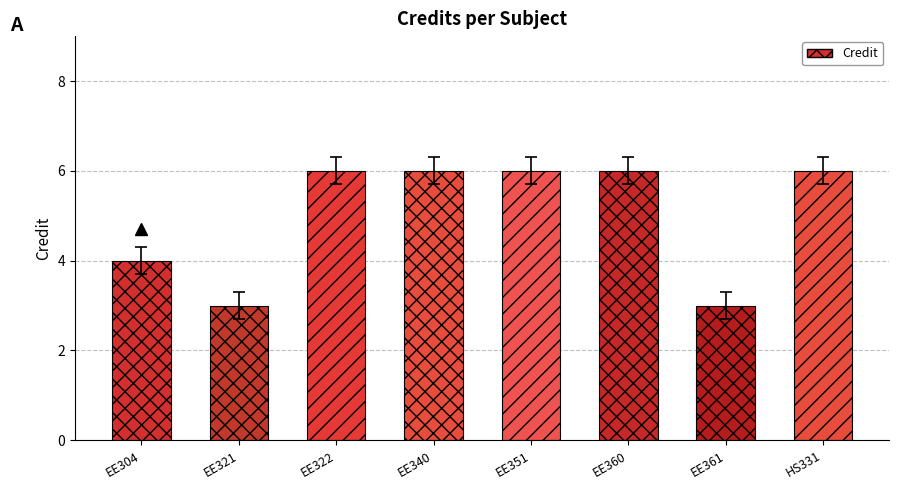

The value at EE340 is 6. True or false?

True